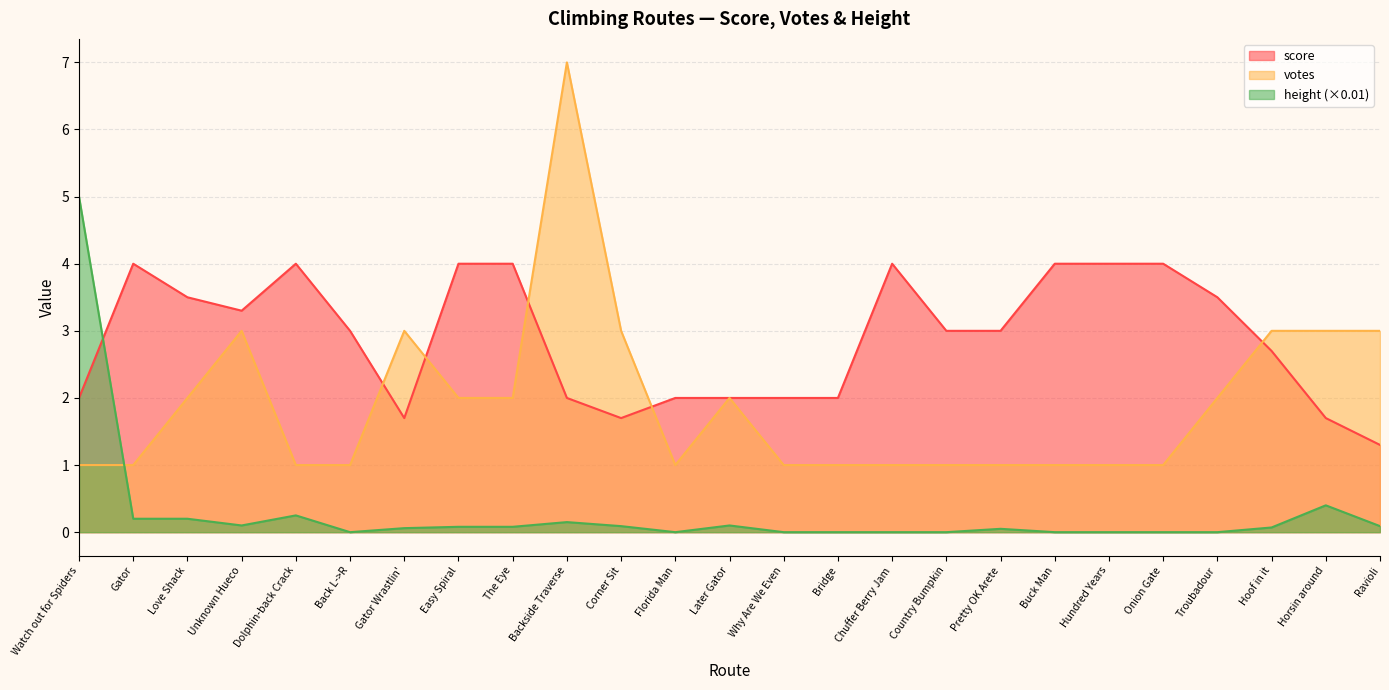

What is the value of the score point at the 25th from the left?

1.3